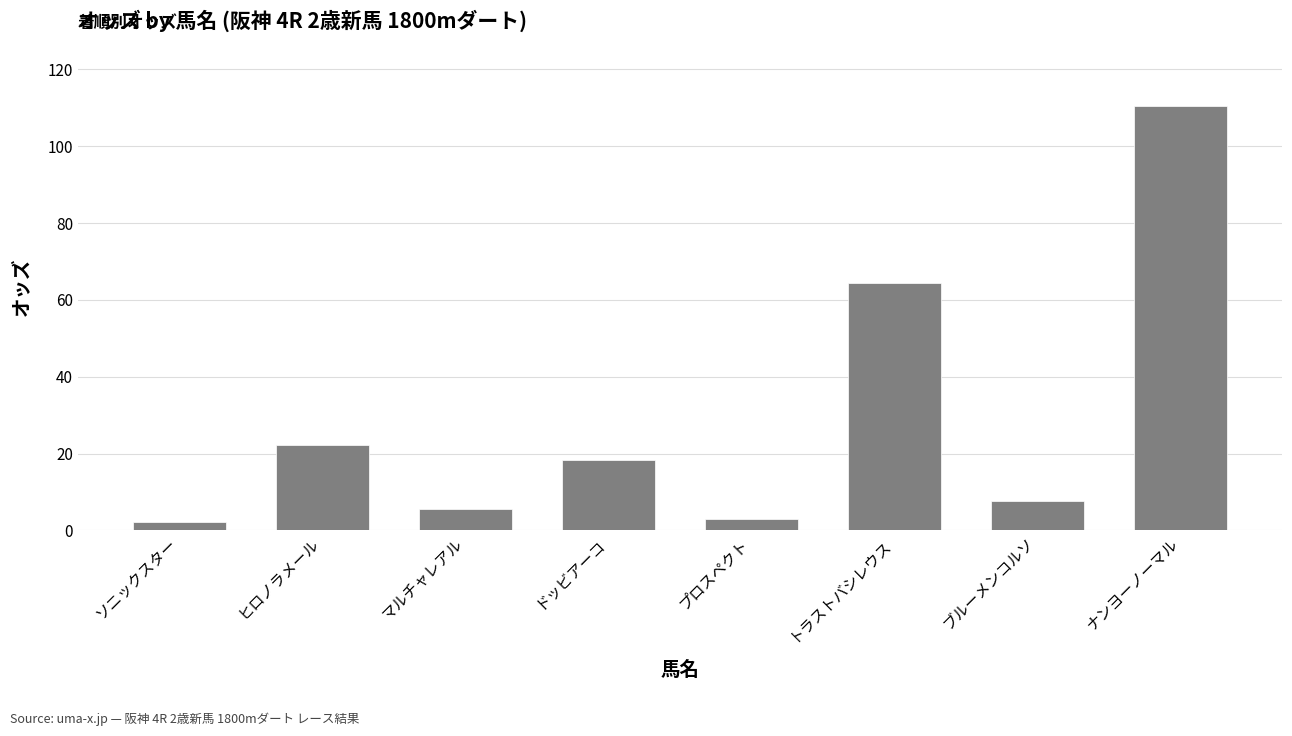

The chart shows a value of 64.3 at トラストバシレウス. True or false?

True